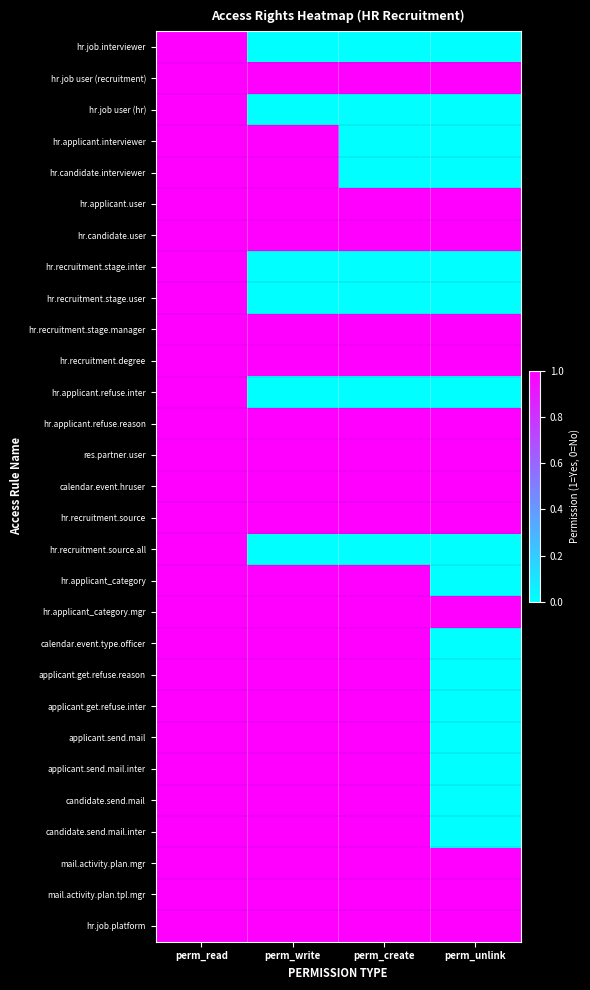

Reading right to left, list all the values displayed in this chart.

hr.job.interviewer: perm_unlink=0	perm_create=0	perm_write=0	perm_read=1
hr.job user (recruitment): perm_unlink=1	perm_create=1	perm_write=1	perm_read=1
hr.job user (hr): perm_unlink=0	perm_create=0	perm_write=0	perm_read=1
hr.applicant.interviewer: perm_unlink=0	perm_create=0	perm_write=1	perm_read=1
hr.candidate.interviewer: perm_unlink=0	perm_create=0	perm_write=1	perm_read=1
hr.applicant.user: perm_unlink=1	perm_create=1	perm_write=1	perm_read=1
hr.candidate.user: perm_unlink=1	perm_create=1	perm_write=1	perm_read=1
hr.recruitment.stage.inter: perm_unlink=0	perm_create=0	perm_write=0	perm_read=1
hr.recruitment.stage.user: perm_unlink=0	perm_create=0	perm_write=0	perm_read=1
hr.recruitment.stage.manager: perm_unlink=1	perm_create=1	perm_write=1	perm_read=1
hr.recruitment.degree: perm_unlink=1	perm_create=1	perm_write=1	perm_read=1
hr.applicant.refuse.inter: perm_unlink=0	perm_create=0	perm_write=0	perm_read=1
hr.applicant.refuse.reason: perm_unlink=1	perm_create=1	perm_write=1	perm_read=1
res.partner.user: perm_unlink=1	perm_create=1	perm_write=1	perm_read=1
calendar.event.hruser: perm_unlink=1	perm_create=1	perm_write=1	perm_read=1
hr.recruitment.source: perm_unlink=1	perm_create=1	perm_write=1	perm_read=1
hr.recruitment.source.all: perm_unlink=0	perm_create=0	perm_write=0	perm_read=1
hr.applicant_category: perm_unlink=0	perm_create=1	perm_write=1	perm_read=1
hr.applicant_category.mgr: perm_unlink=1	perm_create=1	perm_write=1	perm_read=1
calendar.event.type.officer: perm_unlink=0	perm_create=1	perm_write=1	perm_read=1
applicant.get.refuse.reason: perm_unlink=0	perm_create=1	perm_write=1	perm_read=1
applicant.get.refuse.inter: perm_unlink=0	perm_create=1	perm_write=1	perm_read=1
applicant.send.mail: perm_unlink=0	perm_create=1	perm_write=1	perm_read=1
applicant.send.mail.inter: perm_unlink=0	perm_create=1	perm_write=1	perm_read=1
candidate.send.mail: perm_unlink=0	perm_create=1	perm_write=1	perm_read=1
candidate.send.mail.inter: perm_unlink=0	perm_create=1	perm_write=1	perm_read=1
mail.activity.plan.mgr: perm_unlink=1	perm_create=1	perm_write=1	perm_read=1
mail.activity.plan.tpl.mgr: perm_unlink=1	perm_create=1	perm_write=1	perm_read=1
hr.job.platform: perm_unlink=1	perm_create=1	perm_write=1	perm_read=1